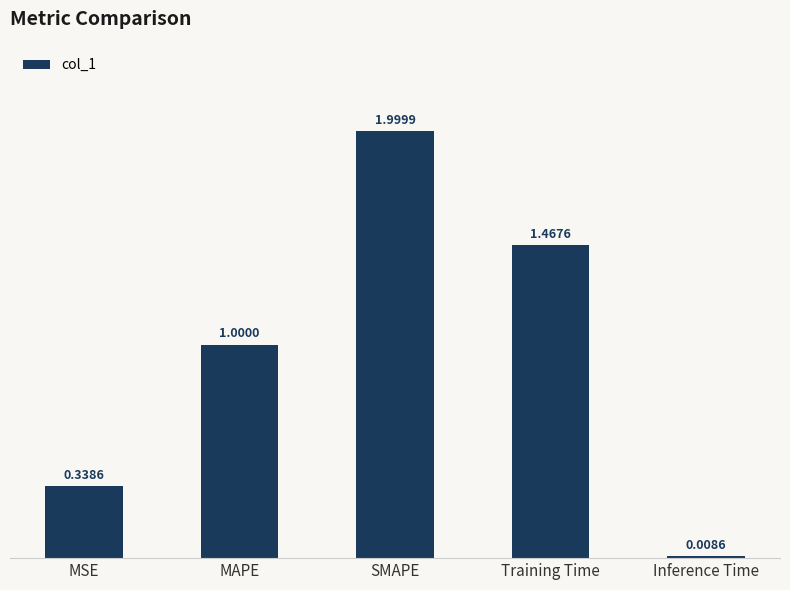

What is the difference between the values at Inference Time and SMAPE?

2.0